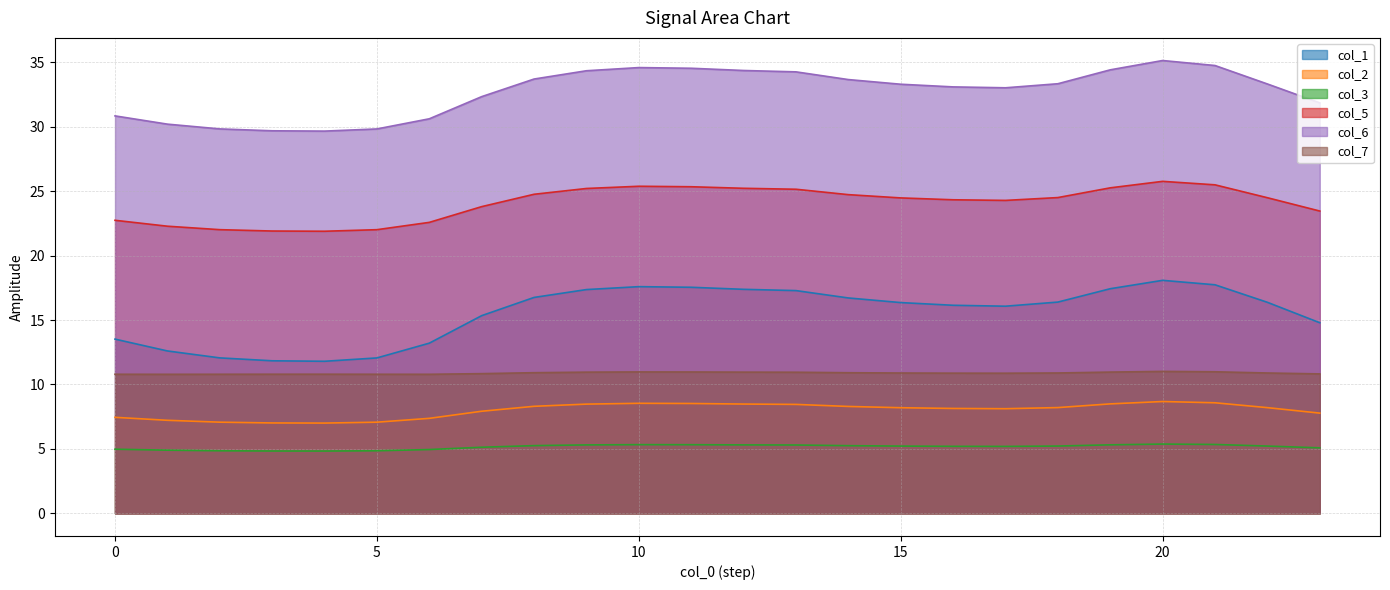

How many values in the col_3 series are below 5?

7